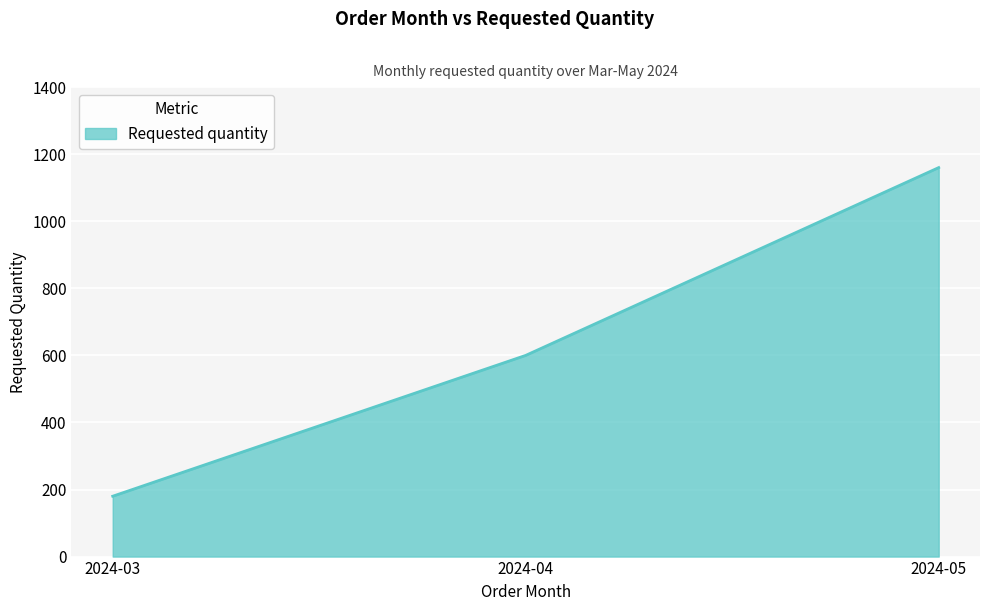

Count the values in the range 180 to 1160.

3